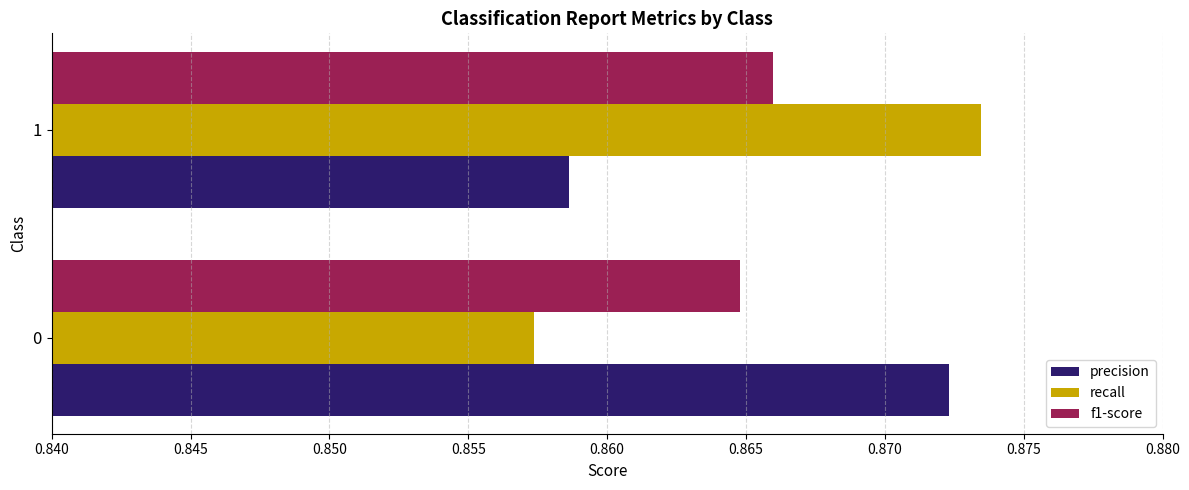

True or false: precision has a value of 1.3 at 0.

False